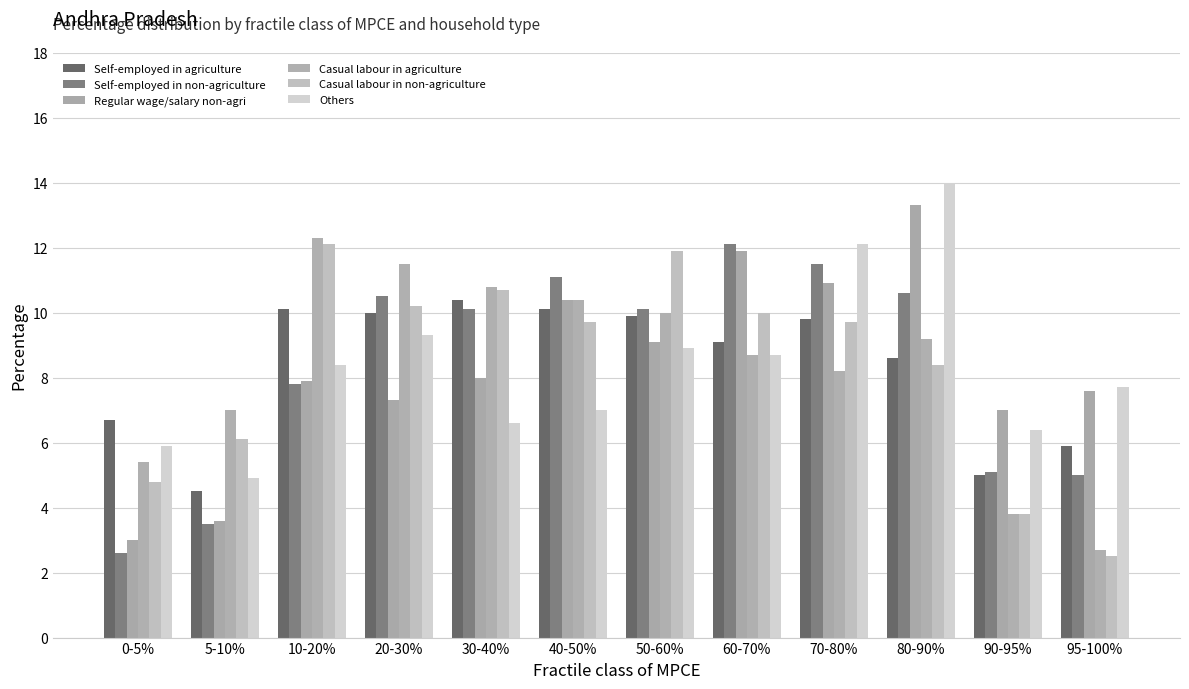

Reading left to right, extract all data points from this chart.

Self-employed in agriculture: 0-5%=6.7	5-10%=4.5	10-20%=10.1	20-30%=10.0	30-40%=10.4	40-50%=10.1	50-60%=9.9	60-70%=9.1	70-80%=9.8	80-90%=8.6	90-95%=5.0	95-100%=5.9
Self-employed in non-agriculture: 0-5%=2.6	5-10%=3.5	10-20%=7.8	20-30%=10.5	30-40%=10.1	40-50%=11.1	50-60%=10.1	60-70%=12.1	70-80%=11.5	80-90%=10.6	90-95%=5.1	95-100%=5.0
Regular wage/salary non-agri: 0-5%=3.0	5-10%=3.6	10-20%=7.9	20-30%=7.3	30-40%=8.0	40-50%=10.4	50-60%=9.1	60-70%=11.9	70-80%=10.9	80-90%=13.3	90-95%=7.0	95-100%=7.6
Casual labour in agriculture: 0-5%=5.4	5-10%=7.0	10-20%=12.3	20-30%=11.5	30-40%=10.8	40-50%=10.4	50-60%=10.0	60-70%=8.7	70-80%=8.2	80-90%=9.2	90-95%=3.8	95-100%=2.7
Casual labour in non-agriculture: 0-5%=4.8	5-10%=6.1	10-20%=12.1	20-30%=10.2	30-40%=10.7	40-50%=9.7	50-60%=11.9	60-70%=10.0	70-80%=9.7	80-90%=8.4	90-95%=3.8	95-100%=2.5
Others: 0-5%=5.9	5-10%=4.9	10-20%=8.4	20-30%=9.3	30-40%=6.6	40-50%=7.0	50-60%=8.9	60-70%=8.7	70-80%=12.1	80-90%=14.0	90-95%=6.4	95-100%=7.7